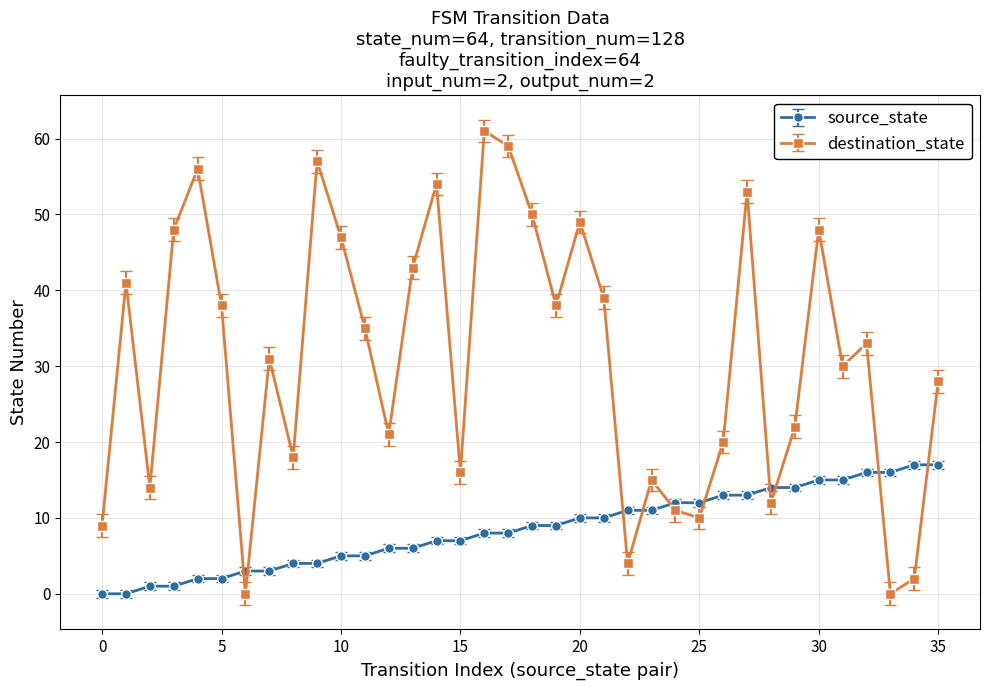

True or false: destination_state and source_state intersect in this chart.

True